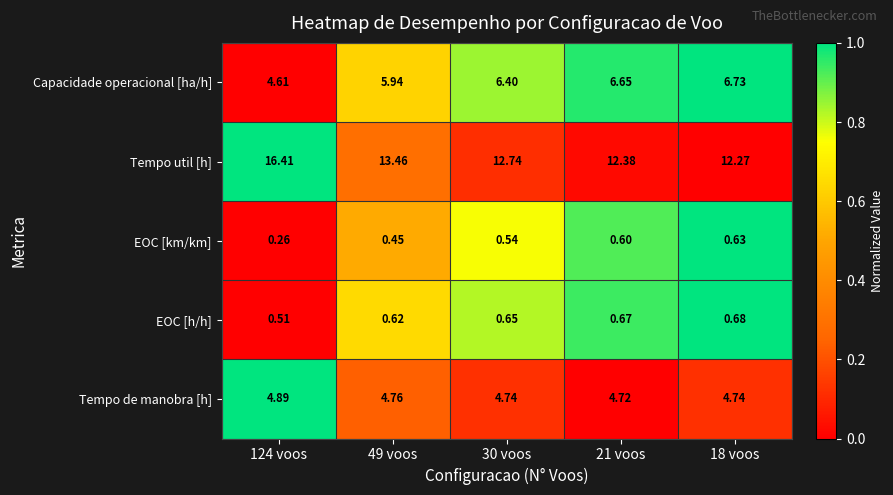

Which series changed the most between 30 voos and 21 voos?

Tempo util [h]